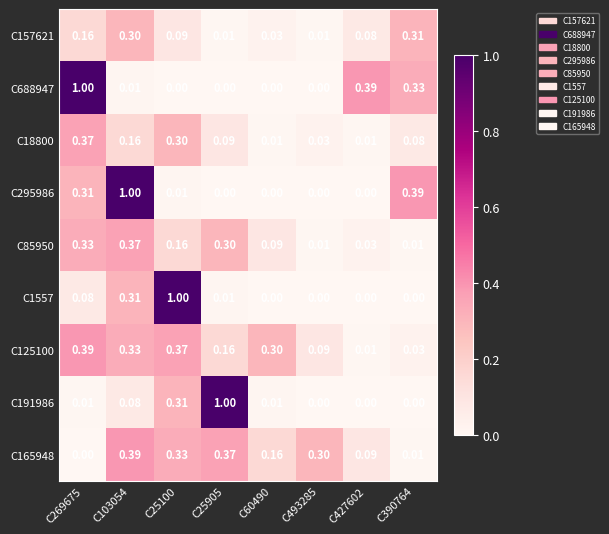

Is the value of C157621 at C493285 greater than the value of C125100 at C103054?

No